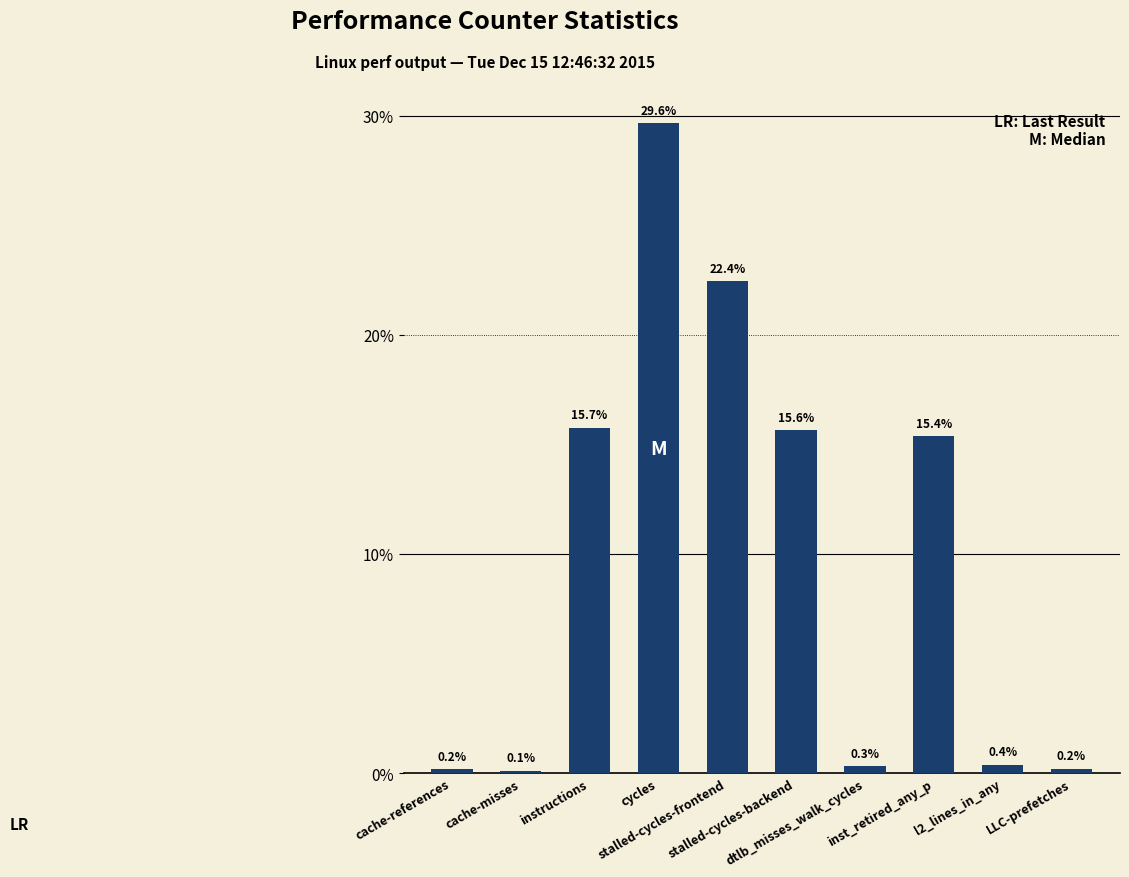

Are the bars horizontal?

No